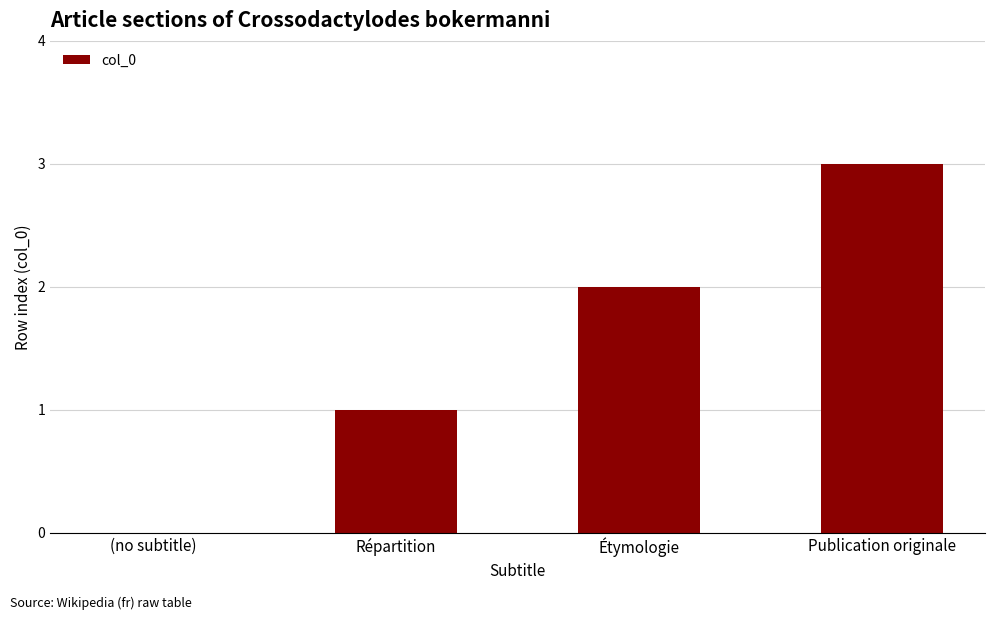

The chart shows a value of -1 at (no subtitle). True or false?

False